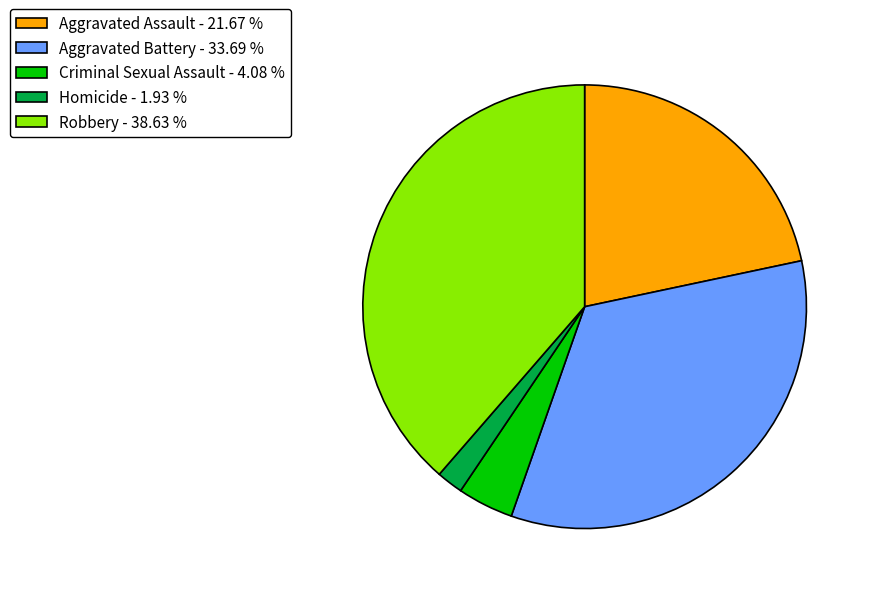

True or false: Criminal Sexual Assault accounts for 4% of the total.

True